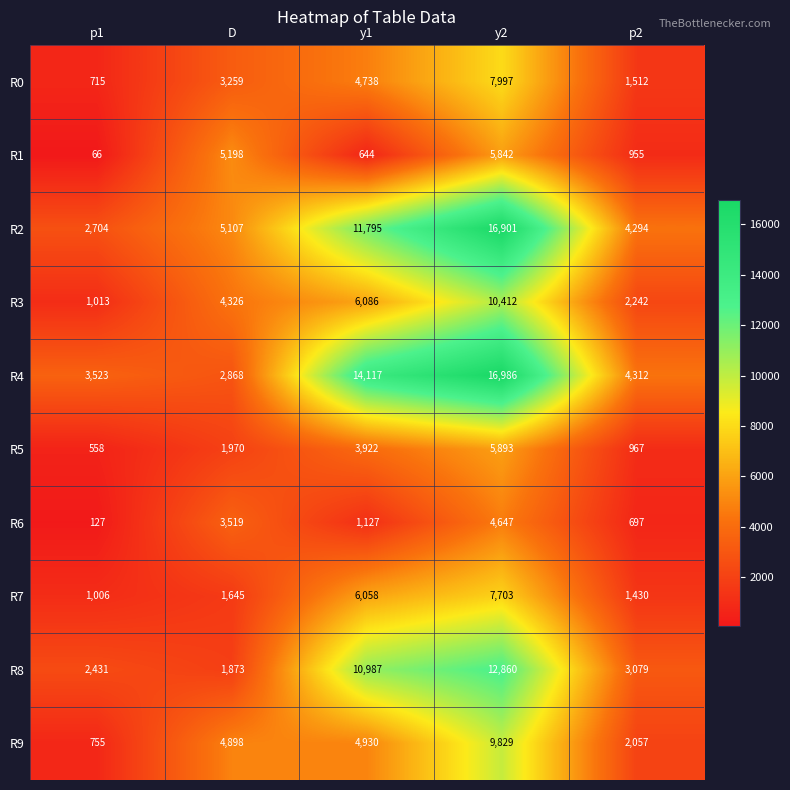

The R6 series shows 696 at y1. True or false?

False